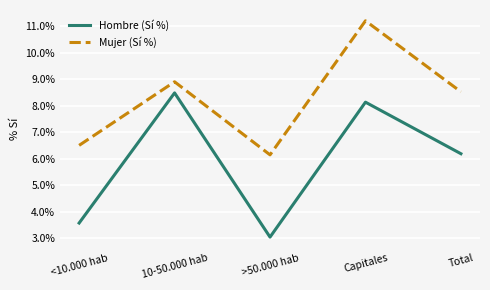

At which label does Mujer (Sí %) first exceed 8?

10-50.000 hab